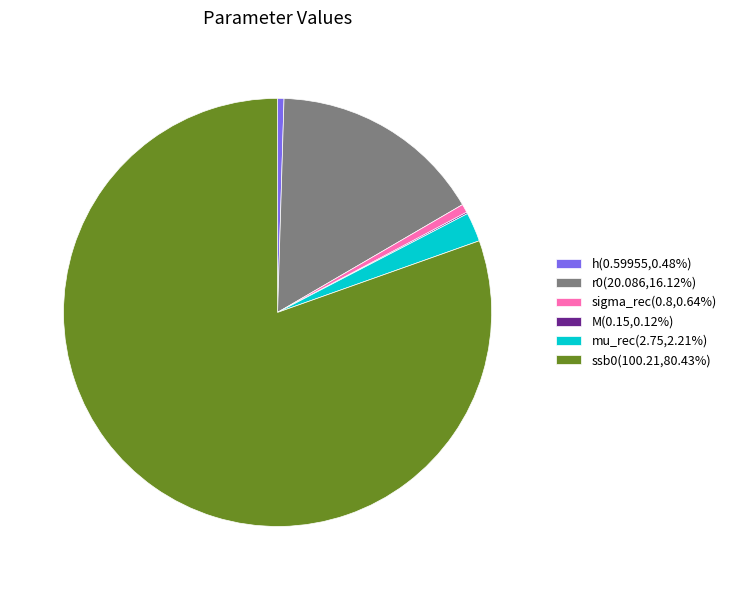

Do mu_rec(2.75,2.21%) and sigma_rec(0.8,0.64%) together represent more than half of the pie?

No